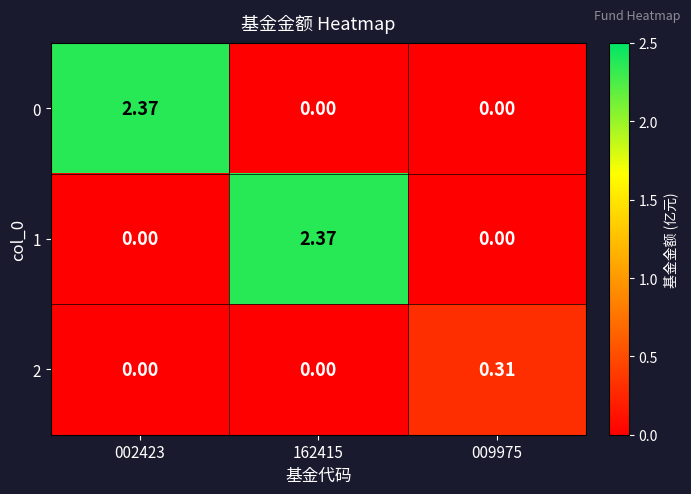

Is the value of 0 at 162415 greater than the value of 1 at 162415?

No